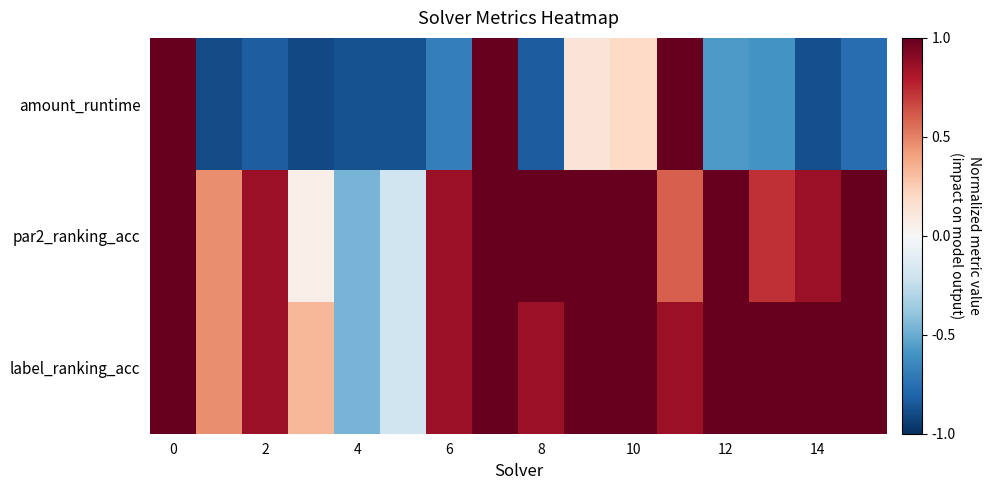

At how many categories does at least one series exceed 0?

14